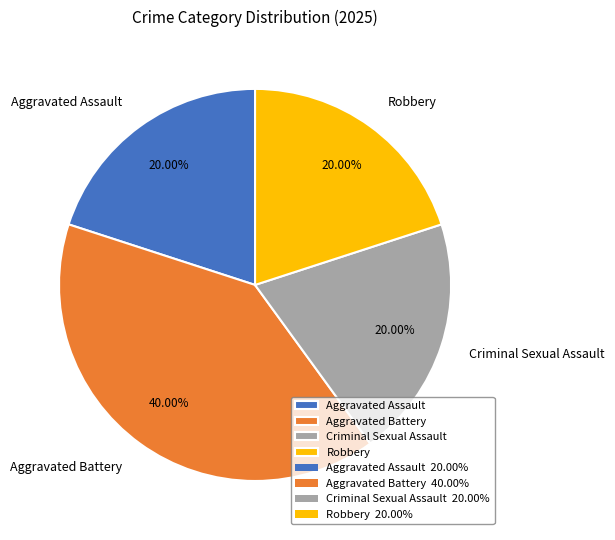

Combined, what portion of the pie is Aggravated Battery and Aggravated Assault?

60.0%